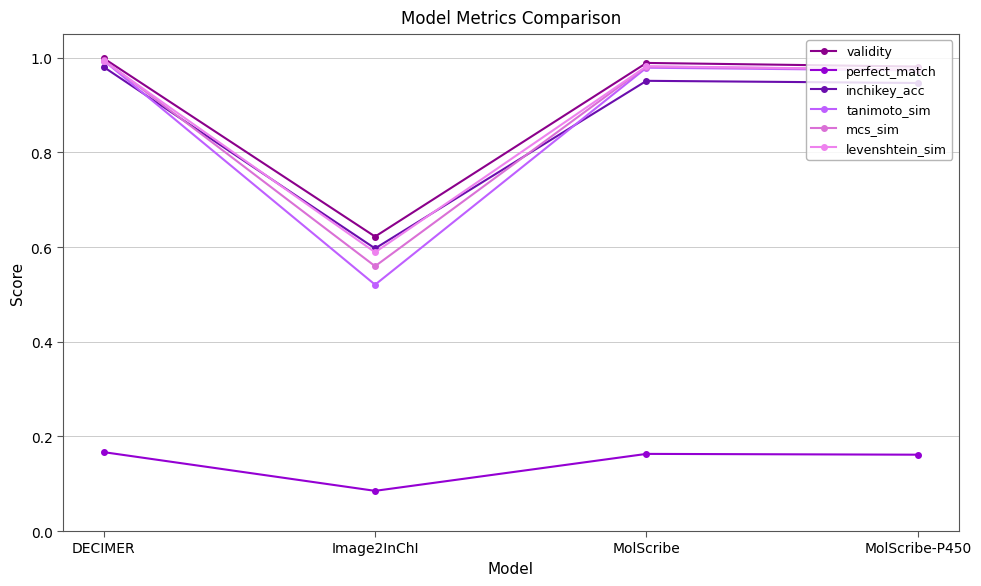

List the series in order of their peak value, highest first.

validity, mcs_sim, tanimoto_sim, levenshtein_sim, inchikey_acc, perfect_match